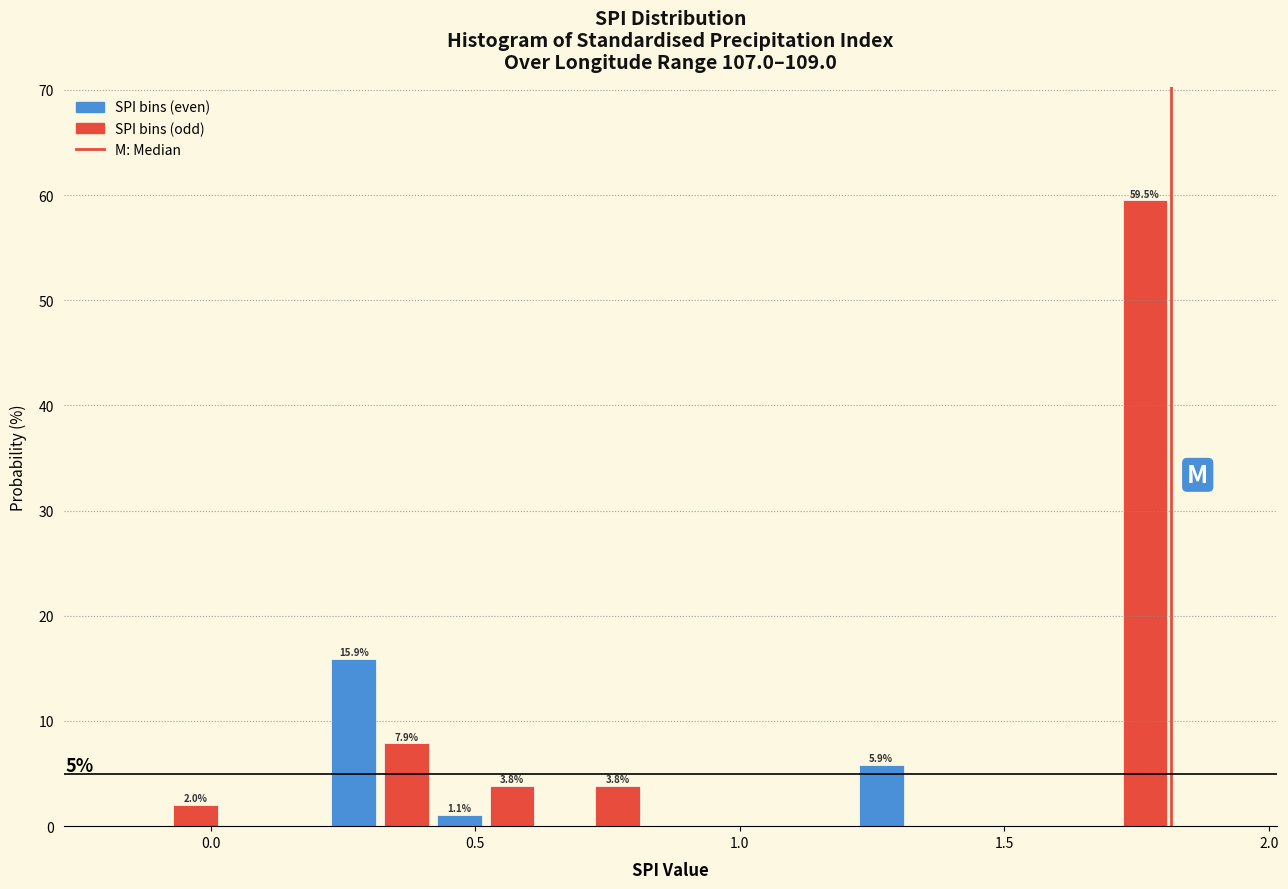

Around what value on the x-axis is the tallest bar? Give the approximate position of its centre, as read against the axis.

1.75